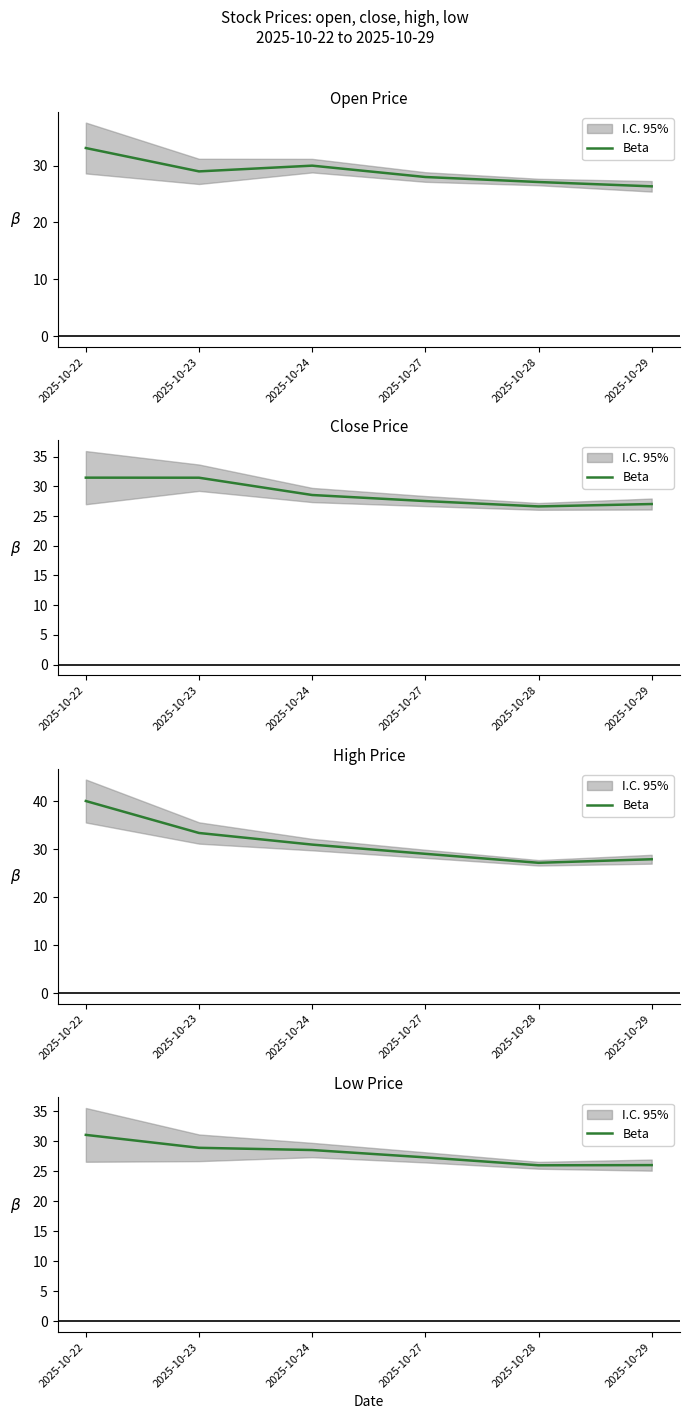

How many lines are shown in the chart?

1